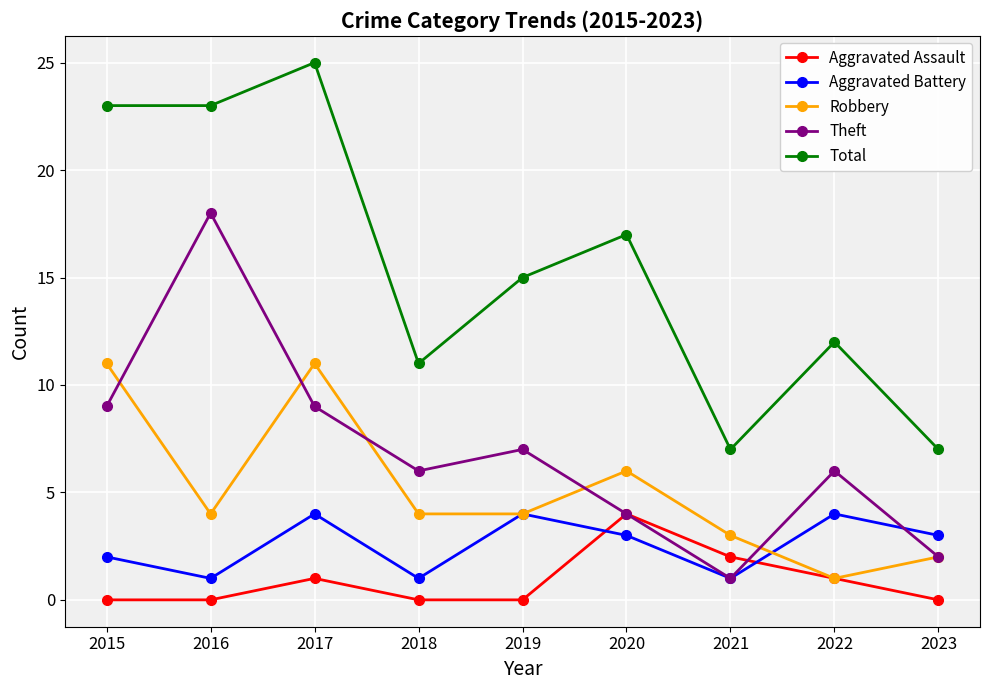

What are all the series names shown in the legend?

Aggravated Assault, Aggravated Battery, Robbery, Theft, Total